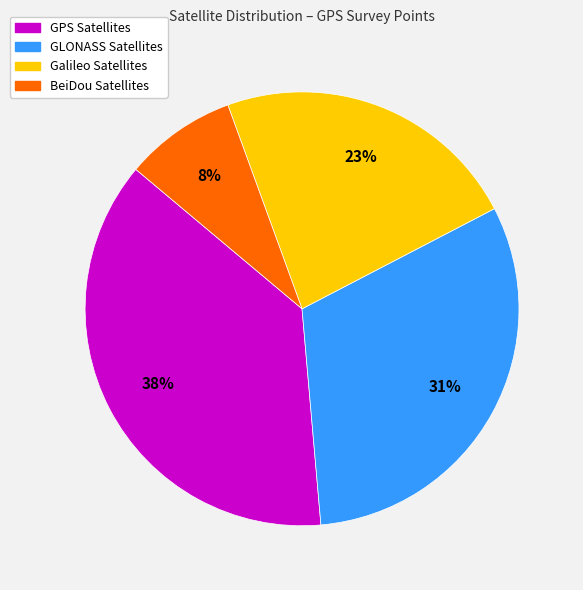

Do Galileo Satellites and GLONASS Satellites together represent more than half of the pie?

Yes